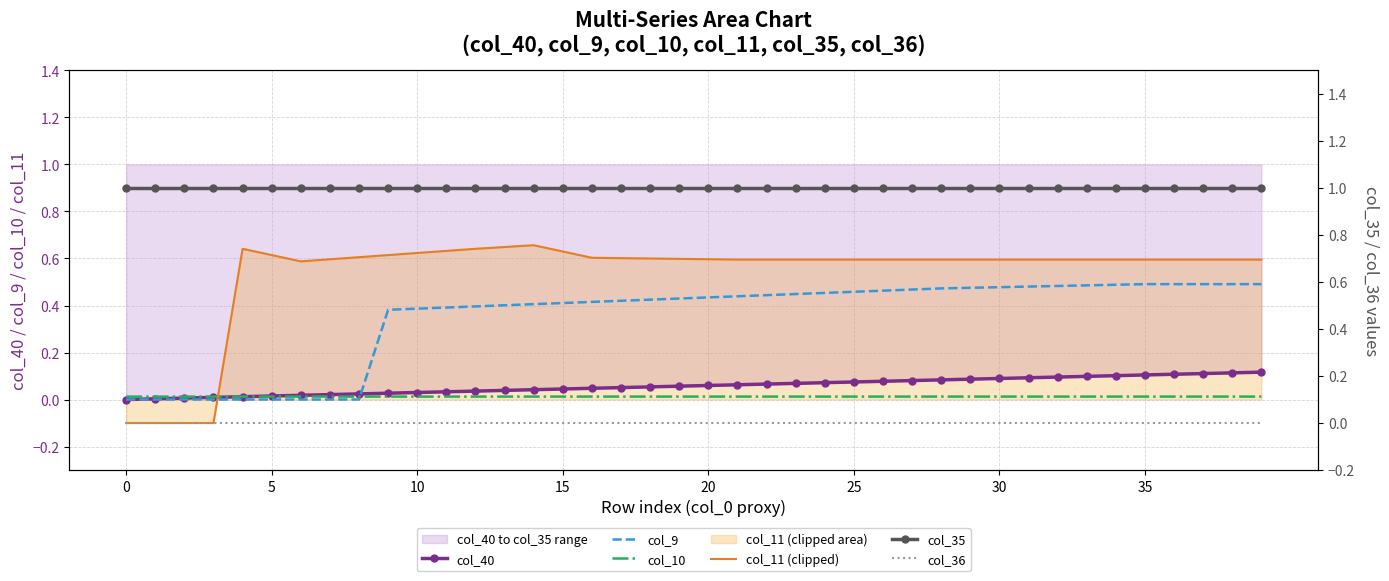

At which label does col_9 reach its peak?

35